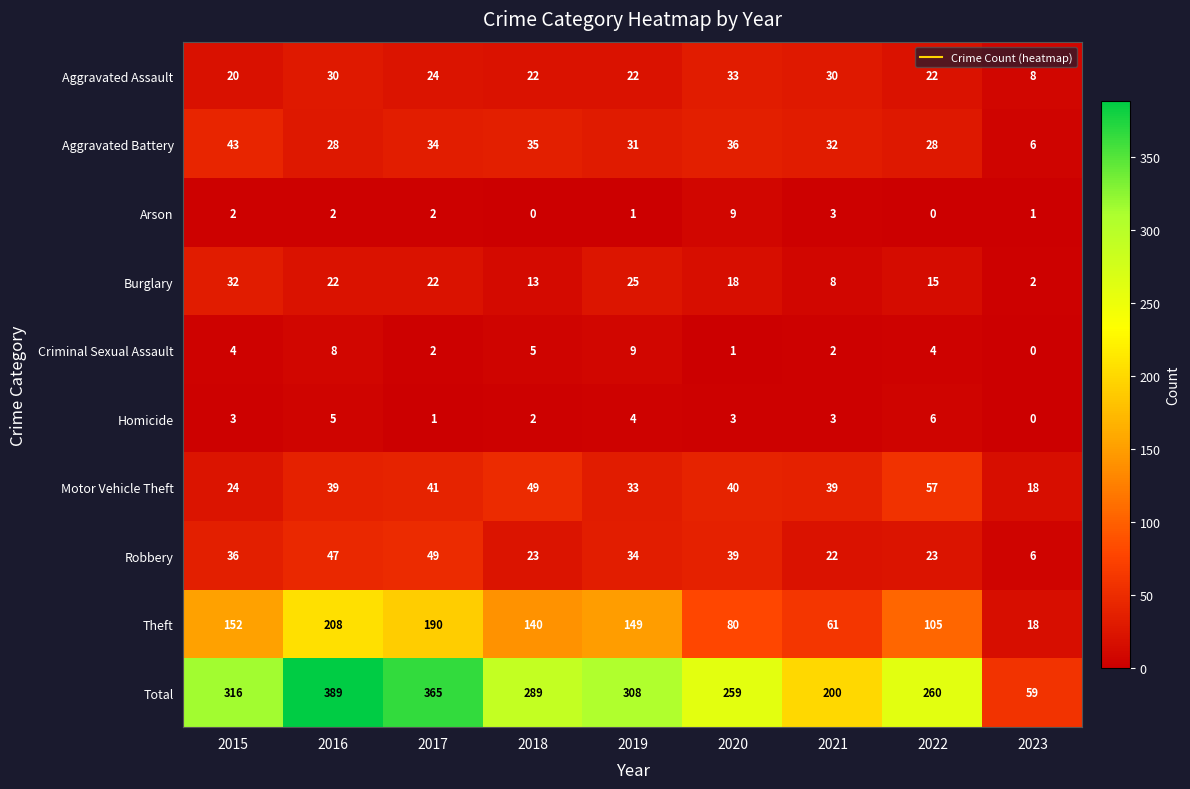

What is the highest value of the Criminal Sexual Assault series?

9